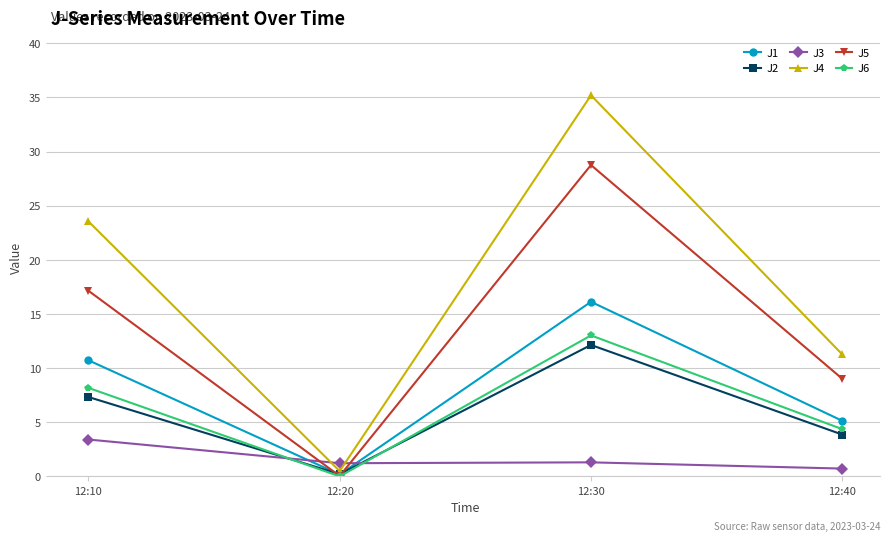

What is the value of the J3 point at the 2nd from the left?

1.2